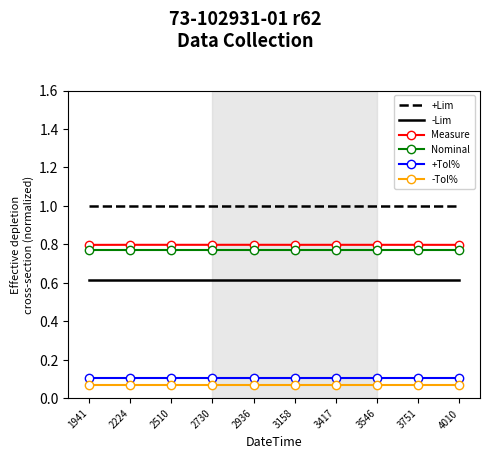

What is the sum of the Measure values at 3751 and 3417?

1.6